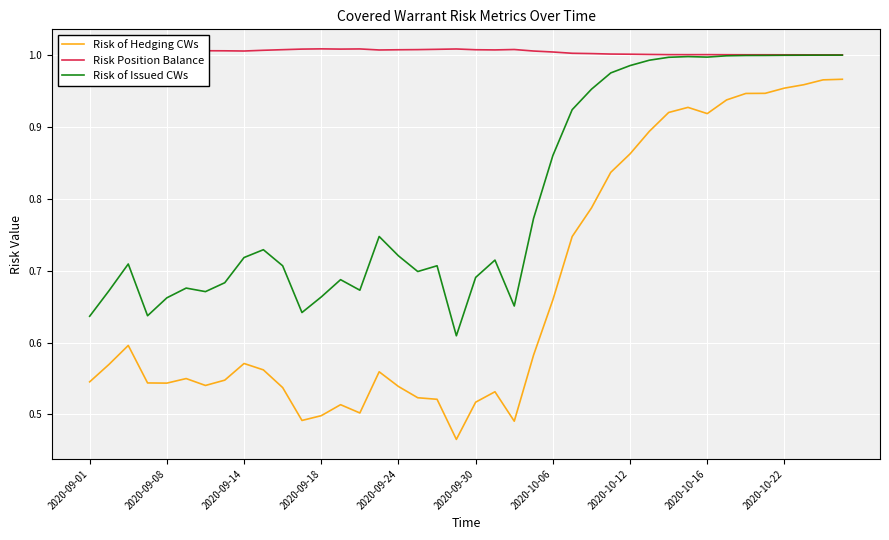

True or false: Risk of Hedging CWs and Risk Position Balance intersect in this chart.

False